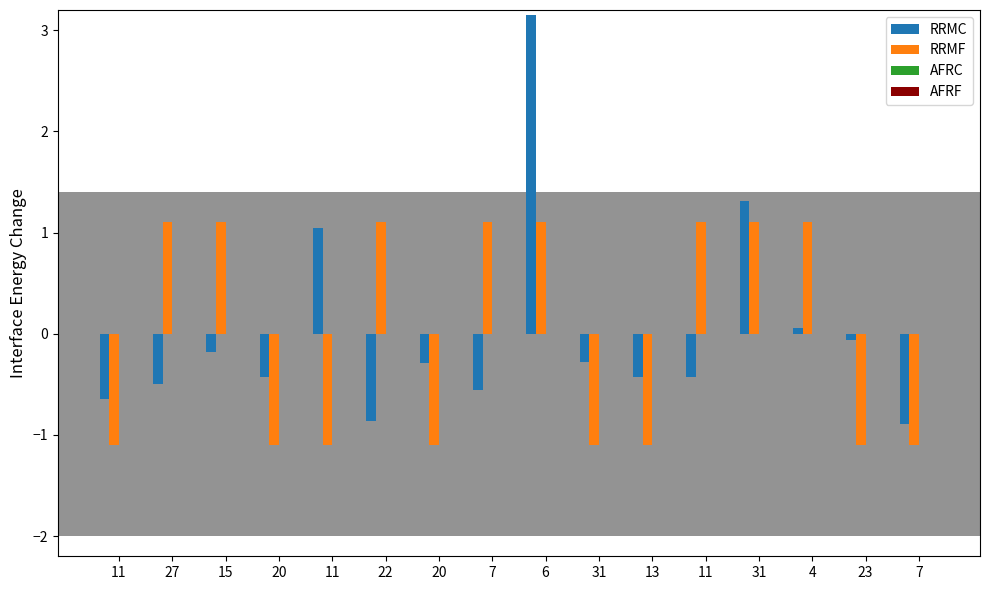

List the labels in order of RRMC value, largest first.

6, 31, 11, 4, 23, 15, 31, 20, 13, 11, 20, 27, 7, 11, 22, 7